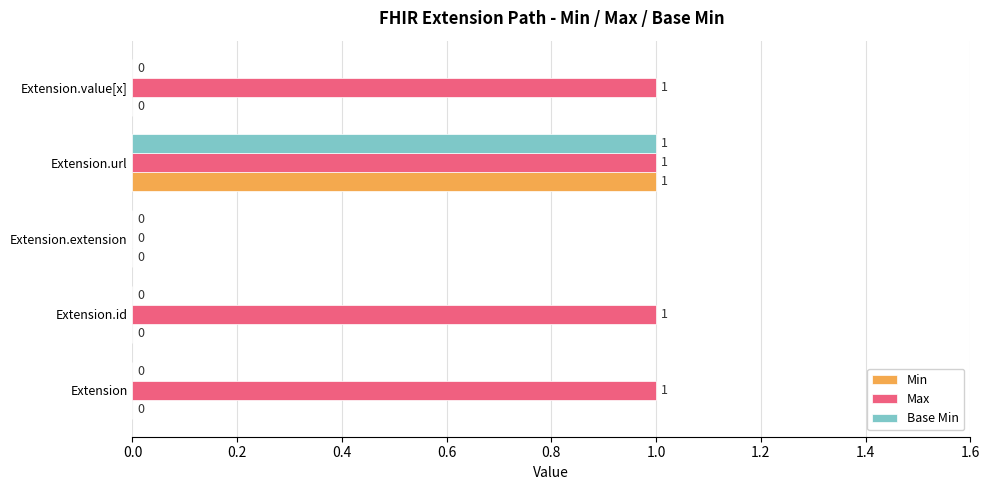

How many distinct data groups are displayed?

3